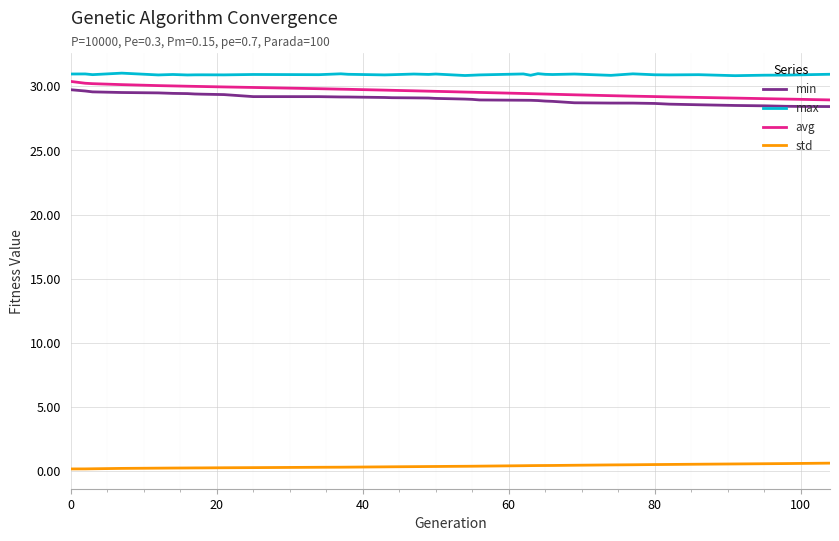

What are all the series names shown in the legend?

min, max, avg, std